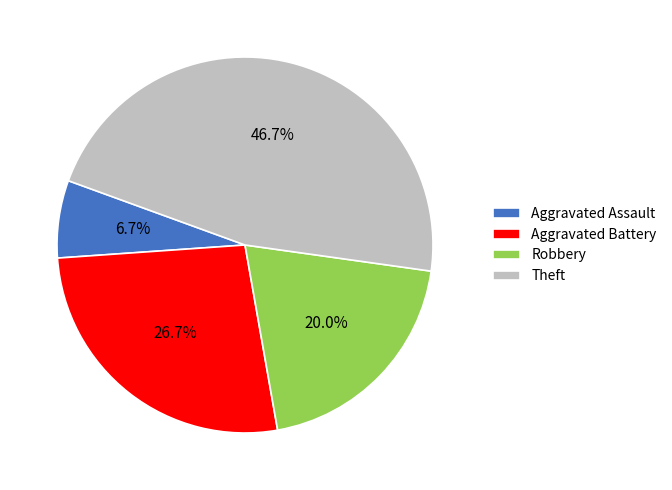

Is Aggravated Assault the majority of the pie?

No